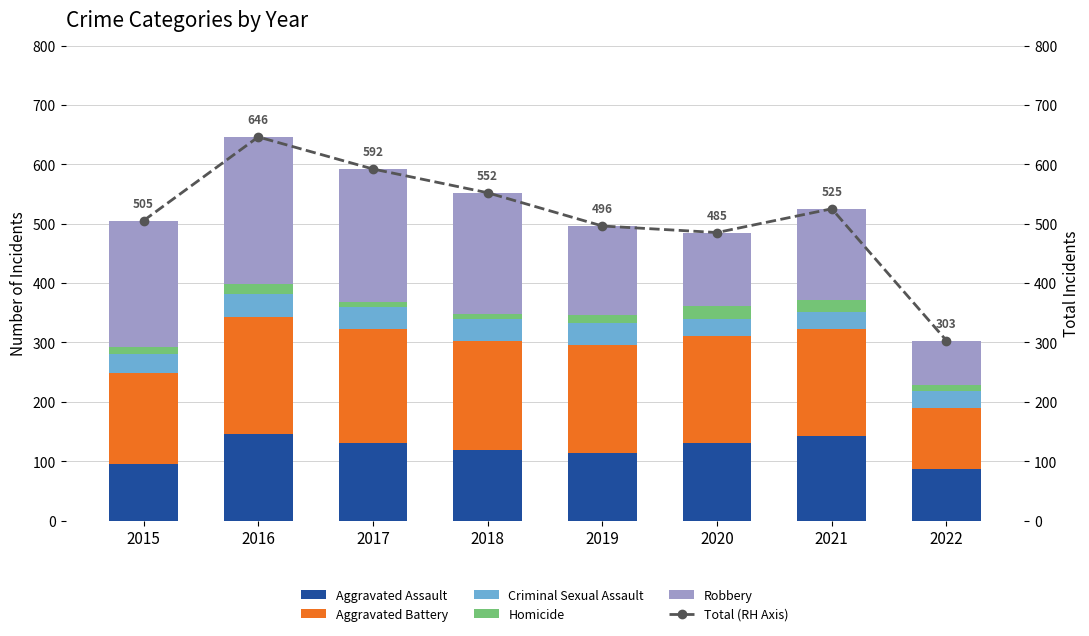

Which series changed the most between 2016 and 2017?

Total